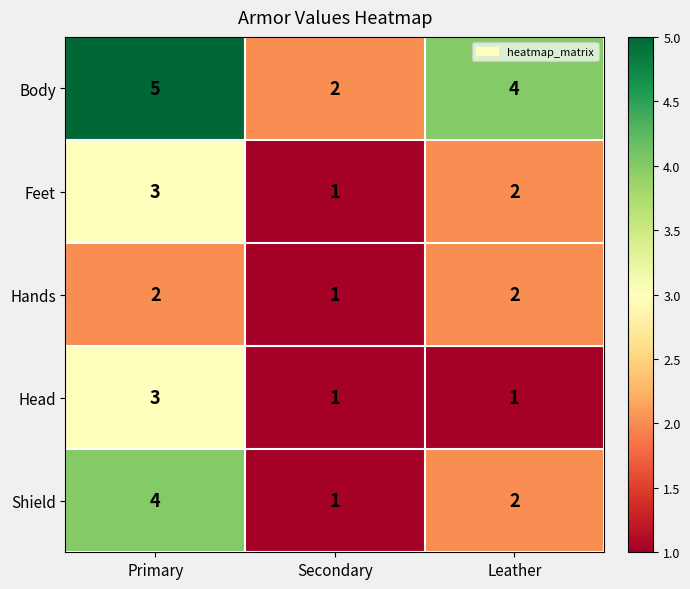

What is the spread (max minus min) of values at Leather?

3